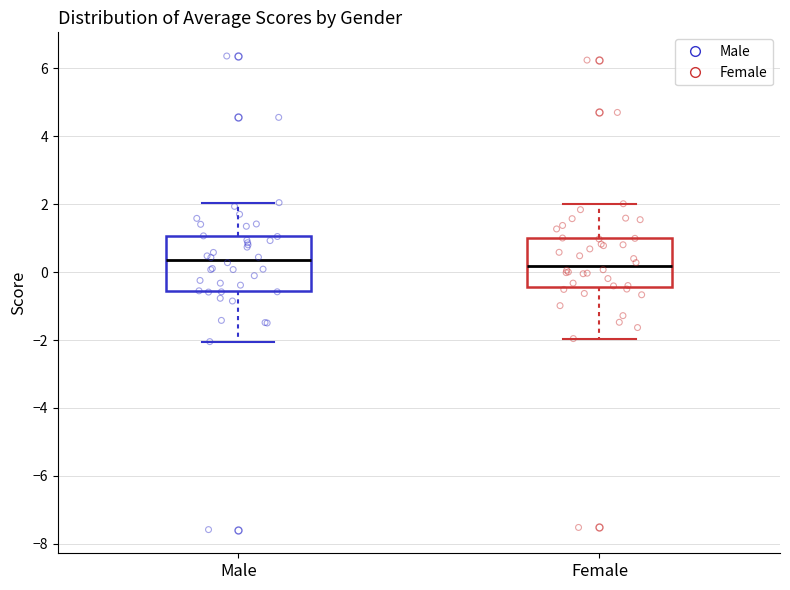

Reading left to right, read every box against the y-axis: the position of its median line, the range the box covers, and the ends of its whiskers. The values are not printed on the chart, so give them approximately, as read against the axis.

Male: median 0.4, box -0.6 to 1.0, whiskers -2.0 to 2.0
Female: median 0.2, box -0.4 to 1.0, whiskers -2.0 to 2.0